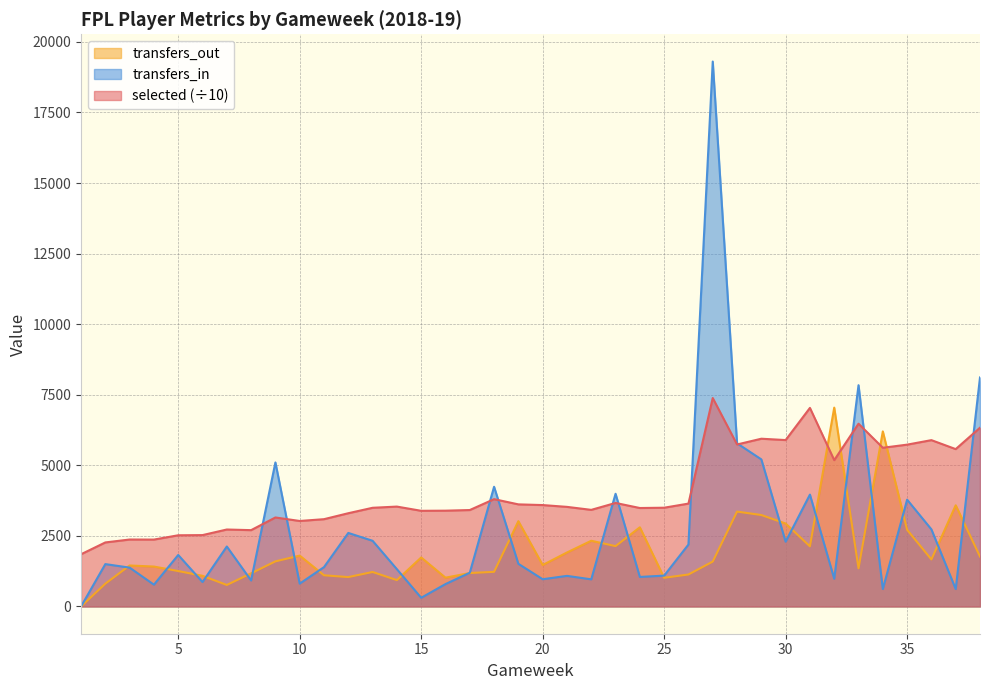

Reading left to right, extract all data points from this chart.

selected: 1=1849.7	2=2268.4	3=2371.7	4=2369.4	5=2522.0	6=2528.3	7=2726.3	8=2703.7	9=3152.7	10=3028.5	11=3092.1	12=3303.2	13=3495.7	14=3538.2	15=3388.7	16=3393.5	17=3416.1	18=3801.5	19=3616.7	20=3592.0	21=3528.1	22=3422.2	23=3667.2	24=3487.7	25=3498.3	26=3644.1	27=7383.7	28=5738.2	29=5942.4	30=5894.6	31=7033.9	32=5183.6	33=6474.5	34=5621.7	35=5732.4	36=5892.0	37=5574.4	38=6331.9
transfers_in: 1=0.0	2=1501.0	3=1376.0	4=772.0	5=1824.0	6=865.0	7=2124.0	8=920.0	9=5102.0	10=809.0	11=1394.0	12=2605.0	13=2327.0	14=1321.0	15=308.0	16=793.0	17=1195.0	18=4240.0	19=1511.0	20=965.0	21=1084.0	22=961.0	23=3992.0	24=1046.0	25=1093.0	26=2194.0	27=19303.0	28=5780.0	29=5210.0	30=2295.0	31=3963.0	32=981.0	33=7838.0	34=617.0	35=3783.0	36=2731.0	37=617.0	38=8112.0
transfers_out: 1=0.0	2=808.0	3=1452.0	4=1414.0	5=1255.0	6=1086.0	7=762.0	8=1175.0	9=1598.0	10=1802.0	11=1105.0	12=1041.0	13=1222.0	14=934.0	15=1736.0	16=1020.0	17=1185.0	18=1227.0	19=3022.0	20=1469.0	21=1912.0	22=2328.0	23=2138.0	24=2805.0	25=1016.0	26=1133.0	27=1590.0	28=3361.0	29=3240.0	30=2938.0	31=2131.0	32=7043.0	33=1352.0	34=6202.0	35=2716.0	36=1666.0	37=3584.0	38=1769.0